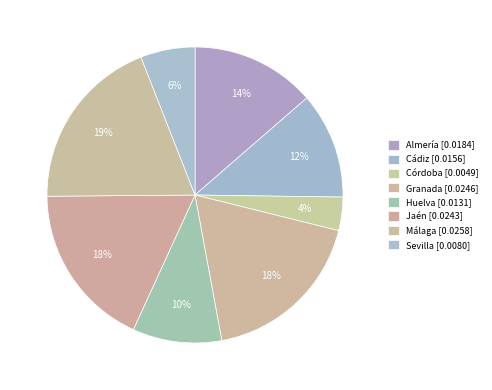

Is it true that Almería is 14% of the pie?

True